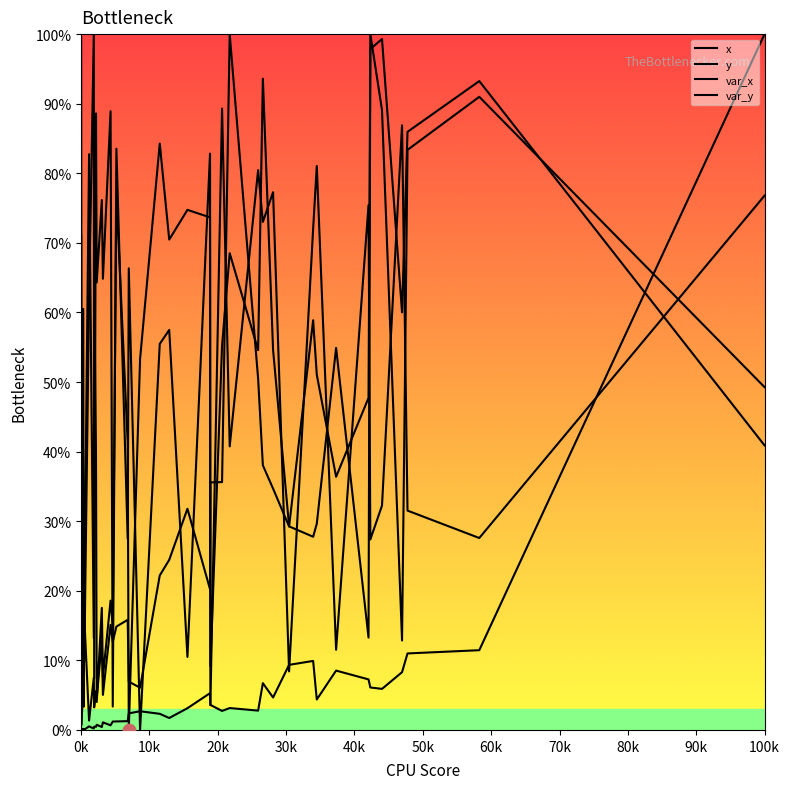

Which series has the largest Y range (max minus min)?

x